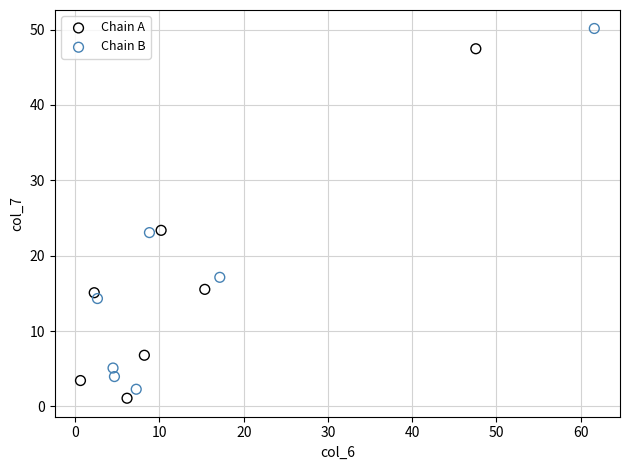

Which series reaches the maximum Y coordinate?

Chain B